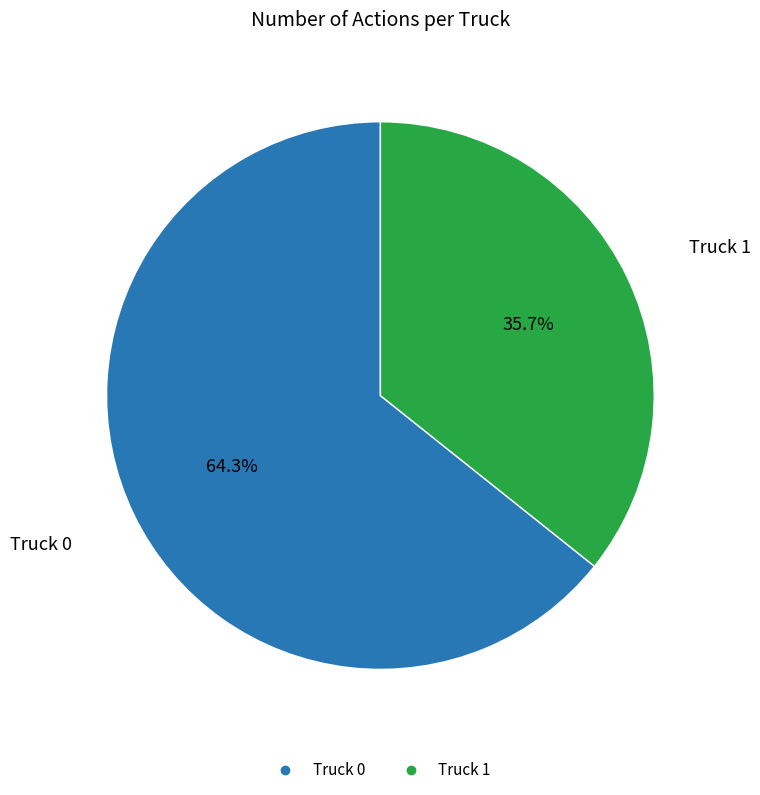

Count the number of slices in the pie.

2